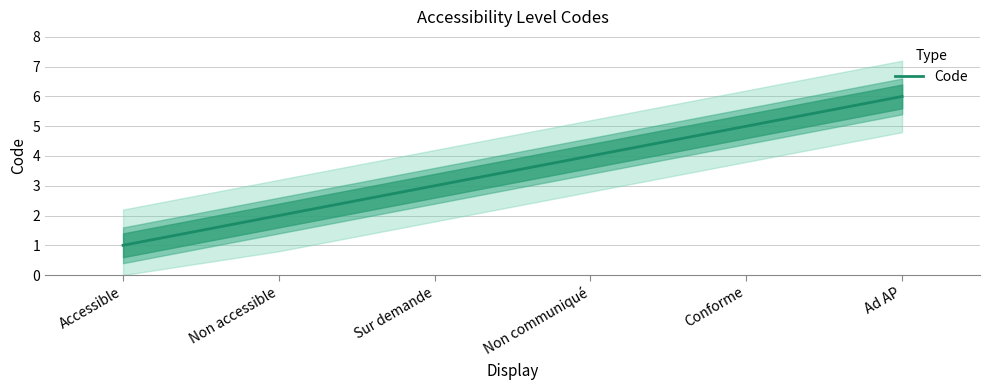

True or false: there are more than 0 points higher than both neighbors.

False